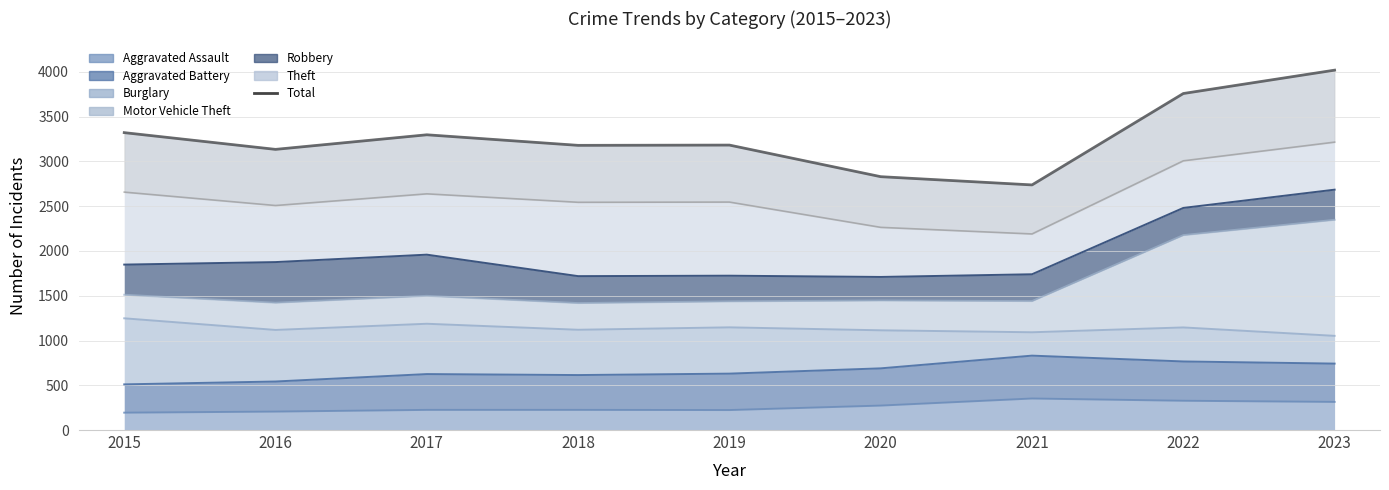

Which category has the lowest value across all series?

2021